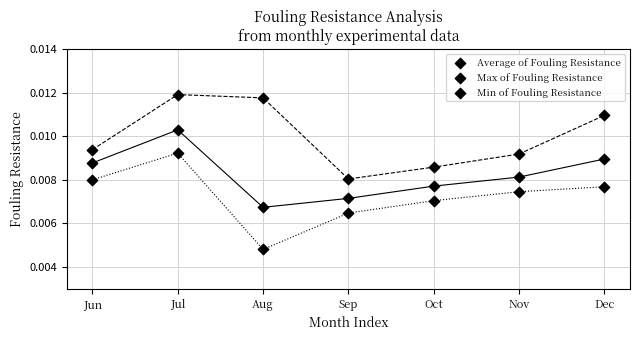

How many data points are displayed?

21